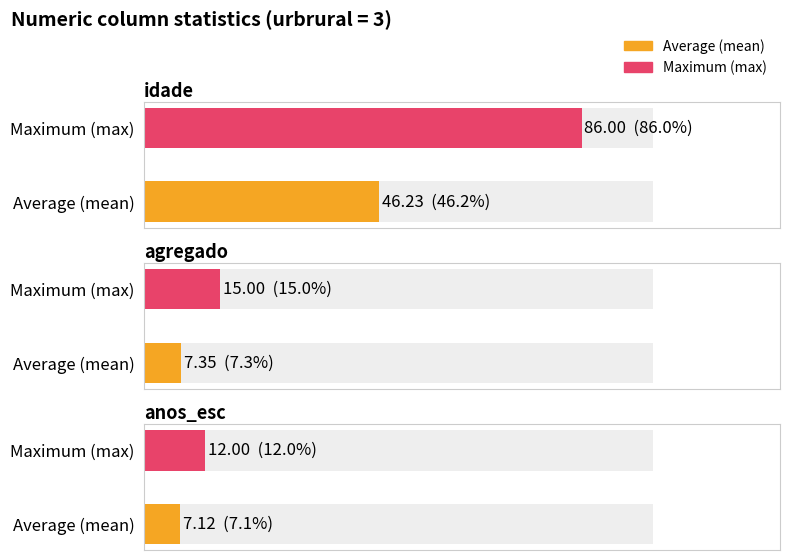

Is it true that Maximum utilization equals 14.1 at agregado?

False